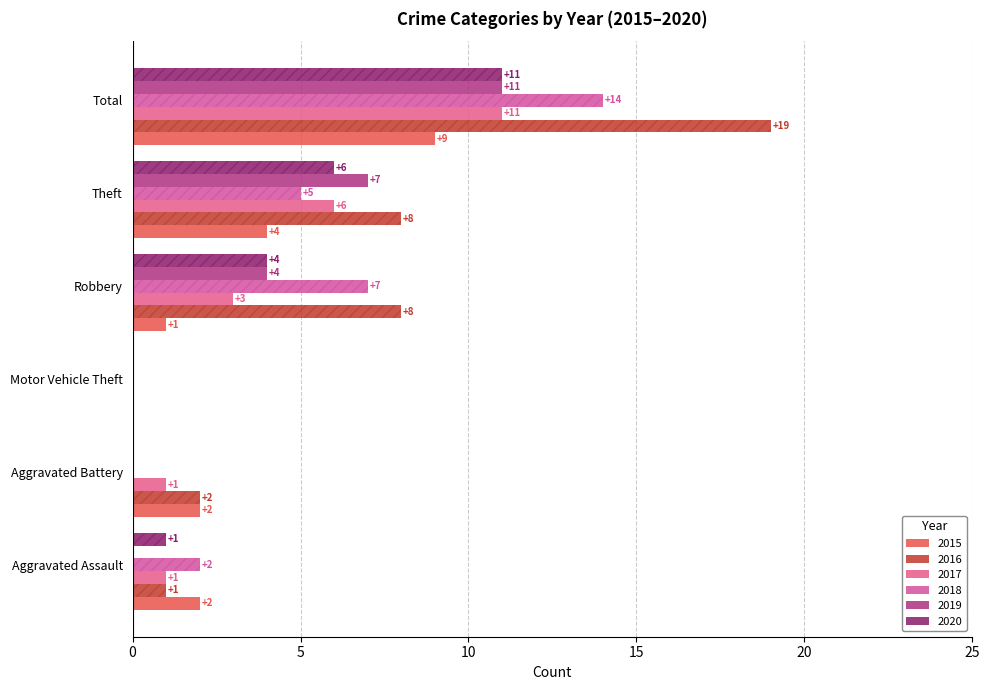

What is the maximum value shown in the chart?

19